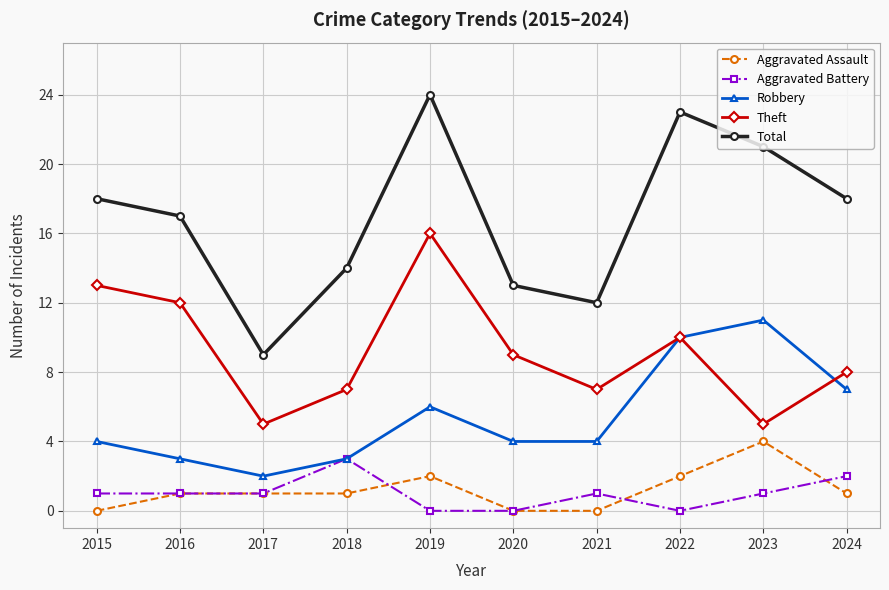

What is the value of the Theft point at the 3rd from the left?

5